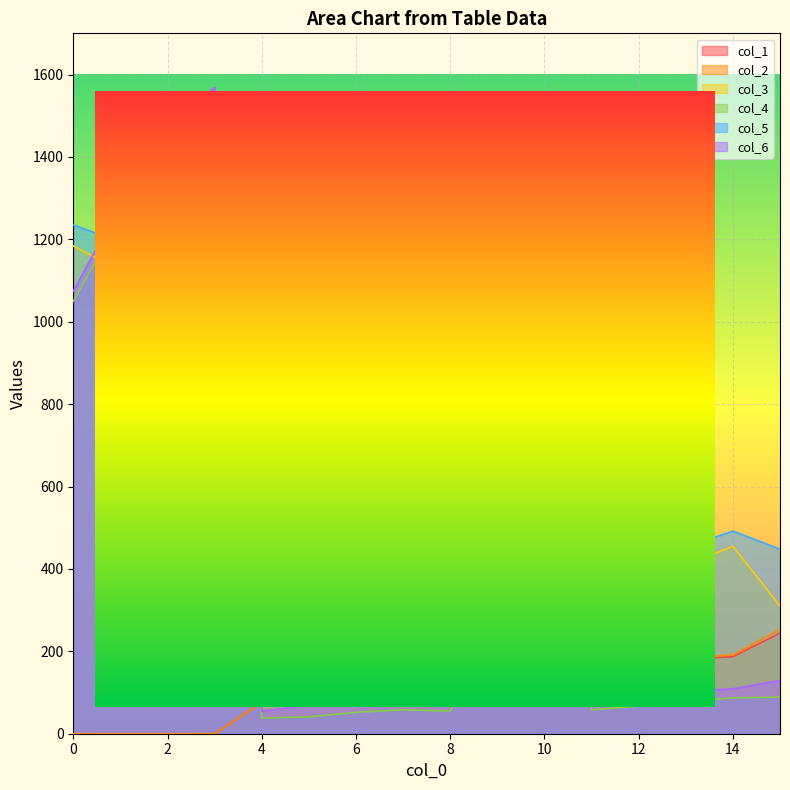

How many data points in col_6 are above 109?

7